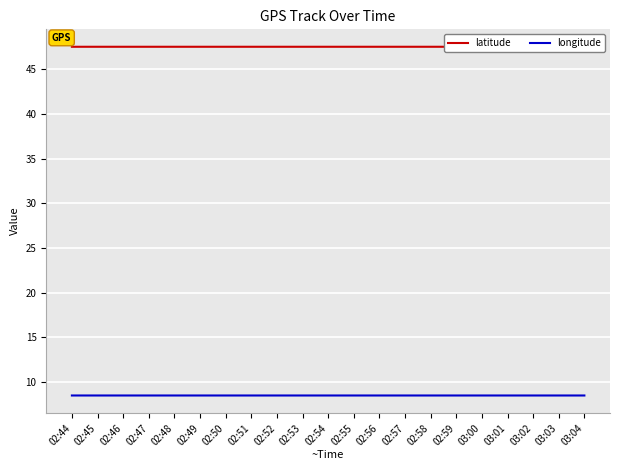

What is the total value across all series at 02:45?

56.0